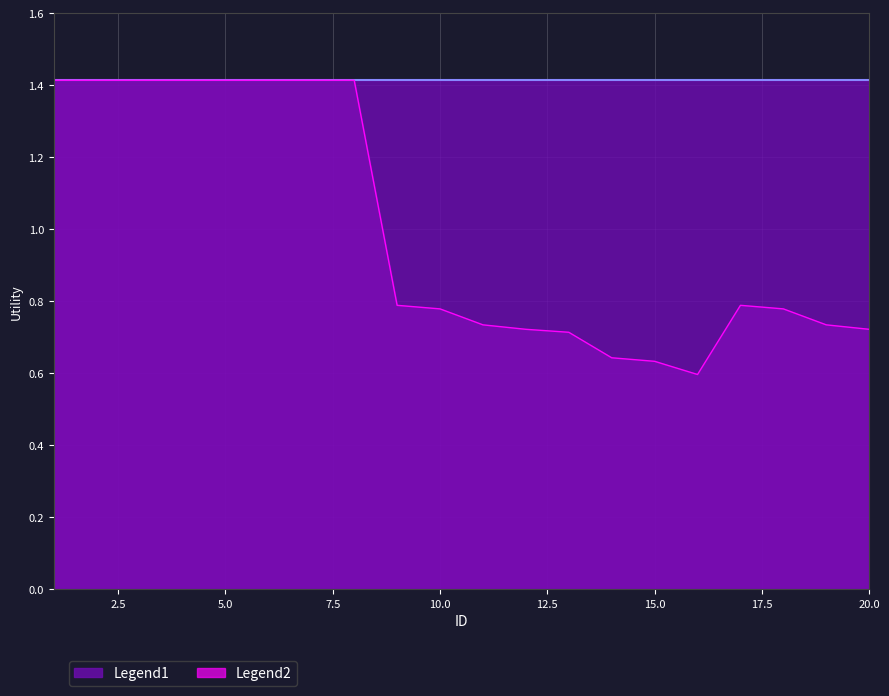

The chart shows a value of 0.3 at 10. True or false?

False